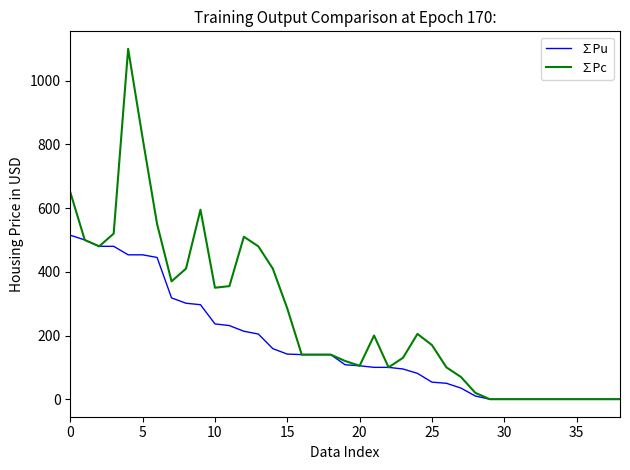

Which series has the largest total across all categories?

∑Pc